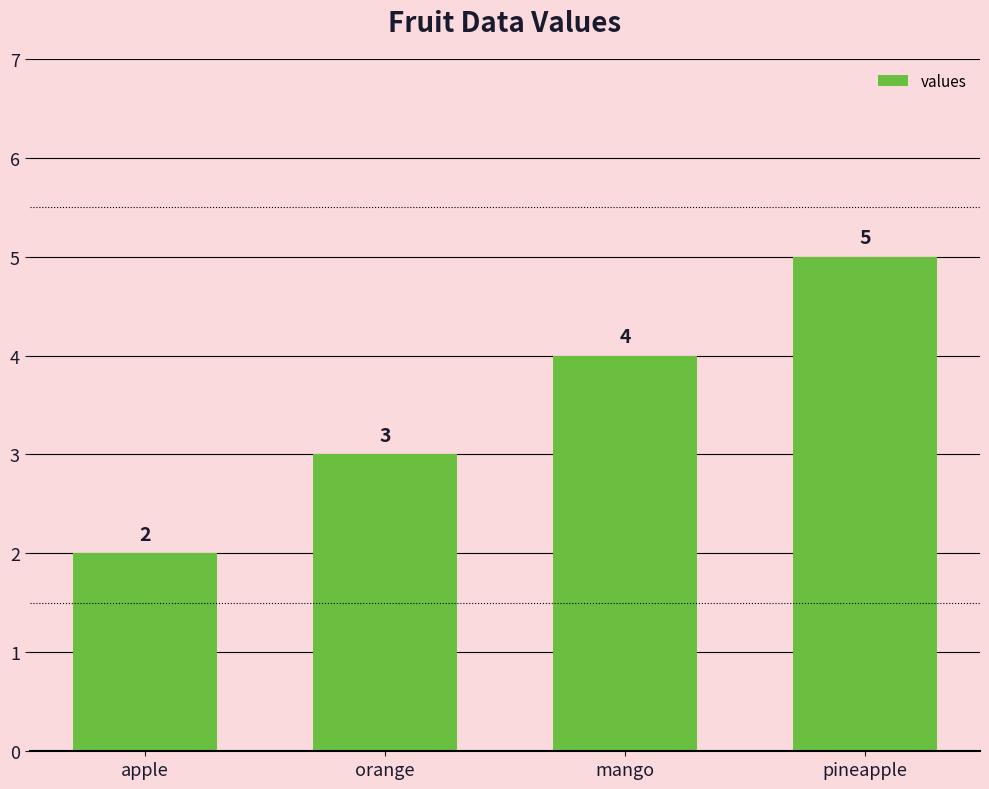

How many distinct data groups are displayed?

1